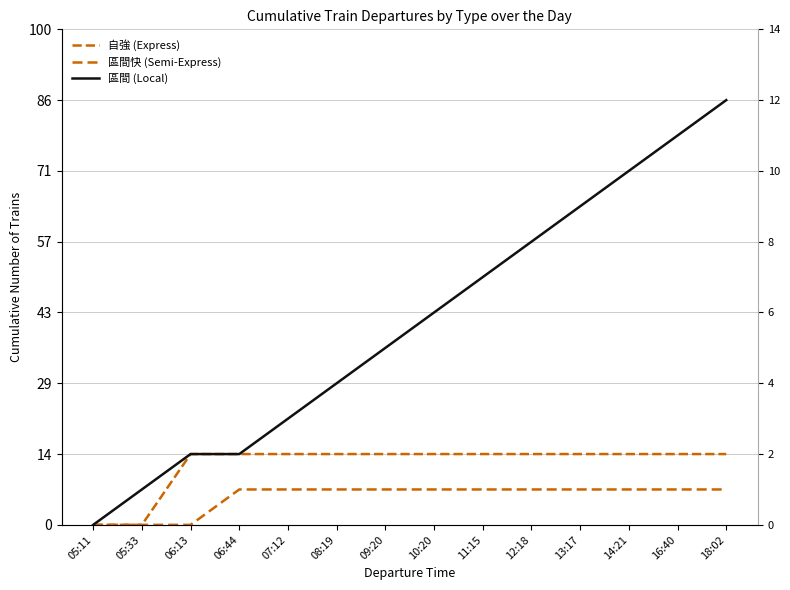

Which series has the largest range (max minus min)?

區間 (Local)